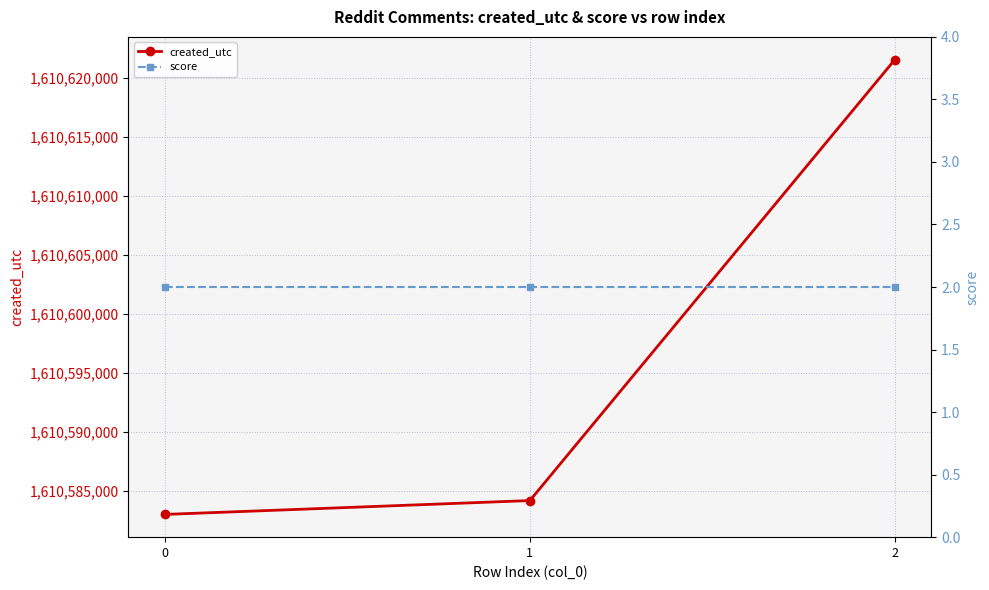

What is the value of the score point at the 3rd from the left?

2